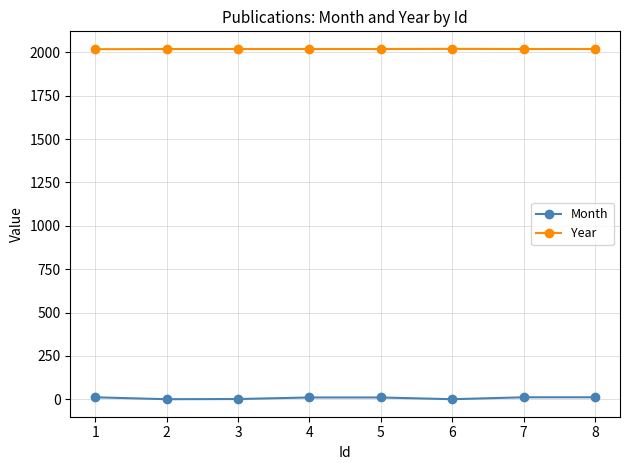

What is the sum of all Month values?

62